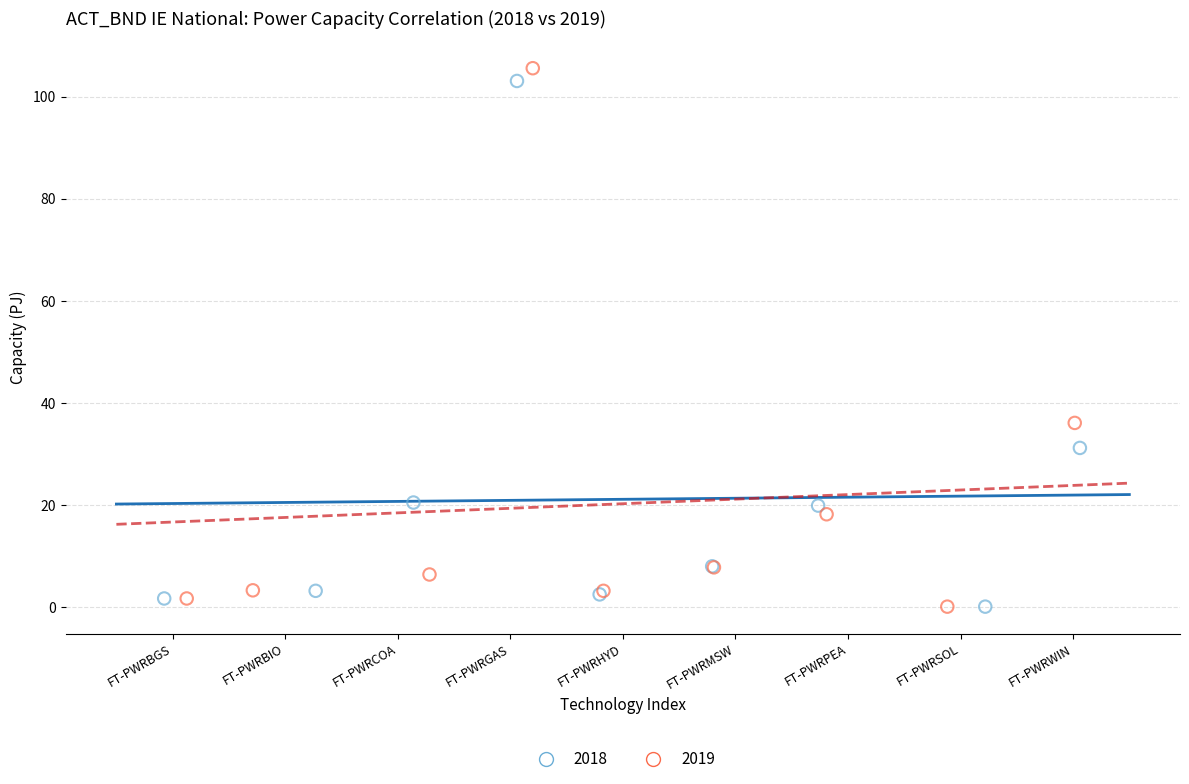

Which series has the widest spread of Y values?

2019